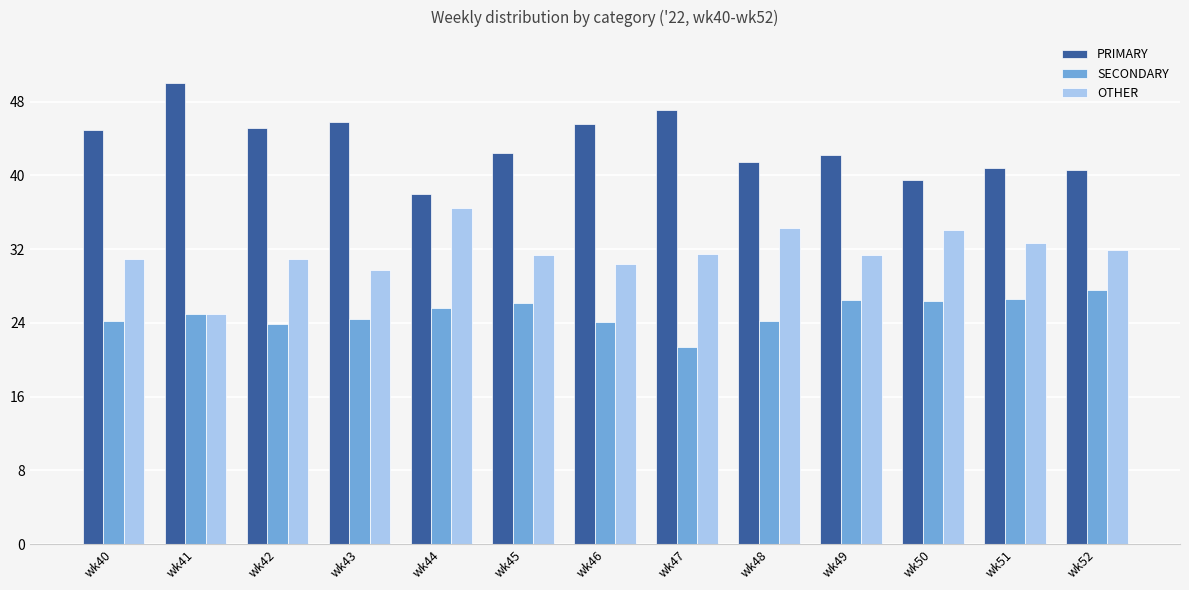

What is the value of the OTHER bar at the 5th from the left?

36.4